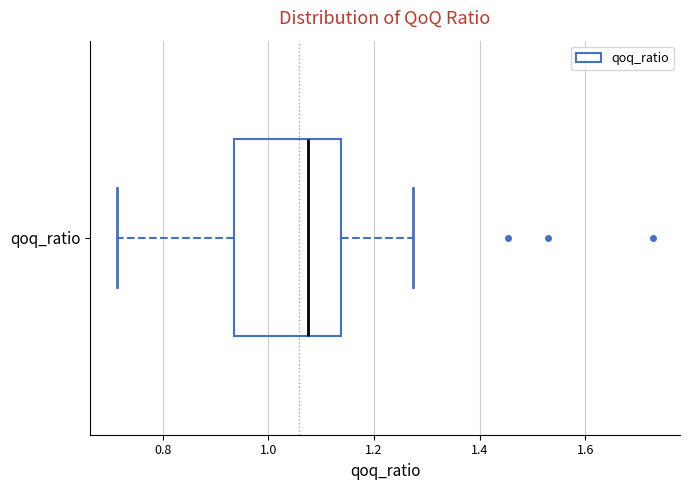

Read this box plot against the x-axis: the position of the median line, the range covered by the box, and the ends of both whiskers. The values are not printed on the chart, so give them approximately, as read against the axis.

median 1.08, box 0.94 to 1.14, whiskers 0.72 to 1.28